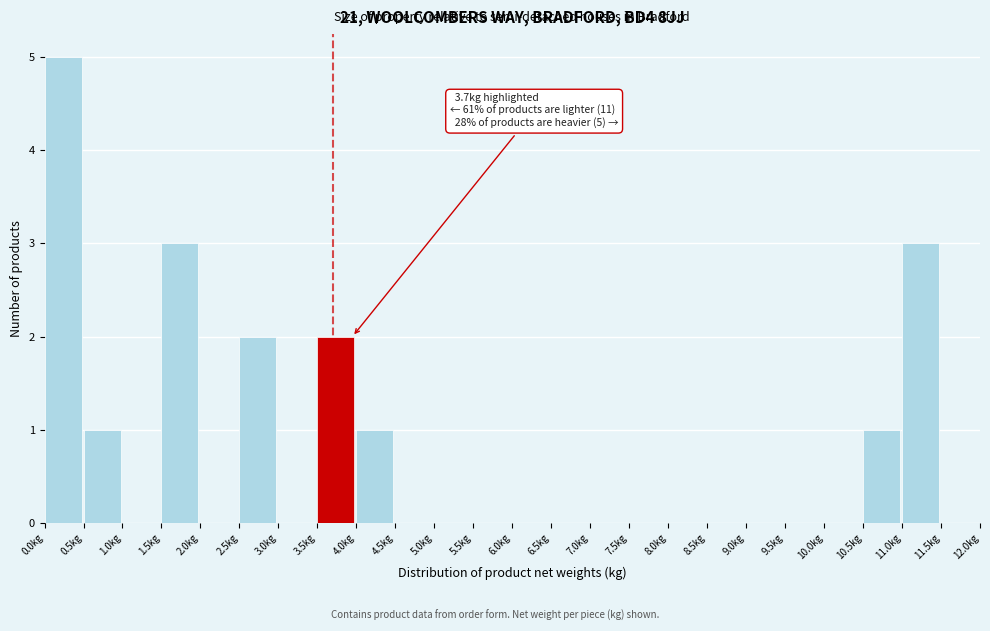

Over which range of the x-axis is the bar tallest?

0.0 to 0.5